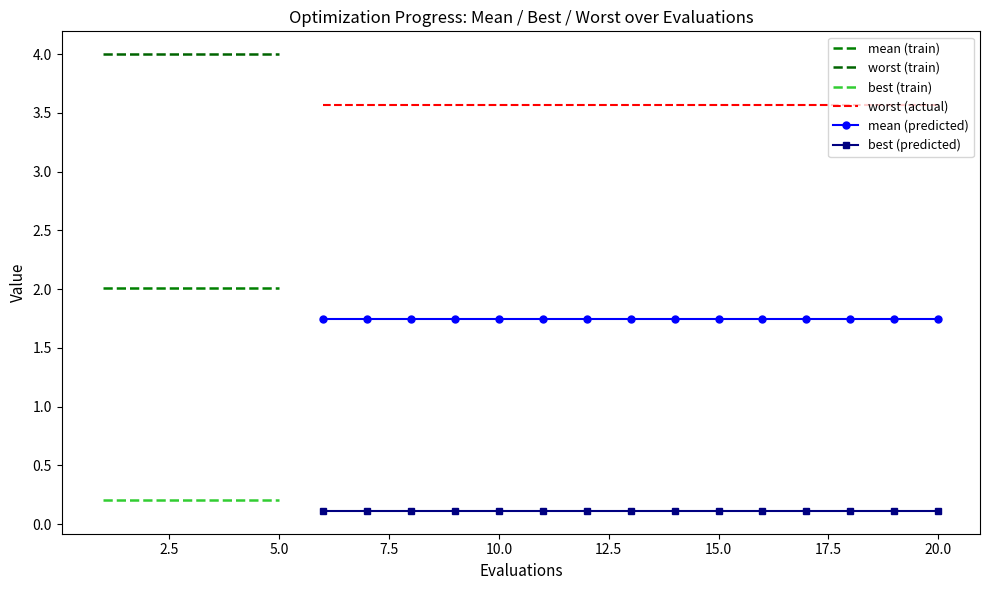

What is the total value across all series at 1?

6.2